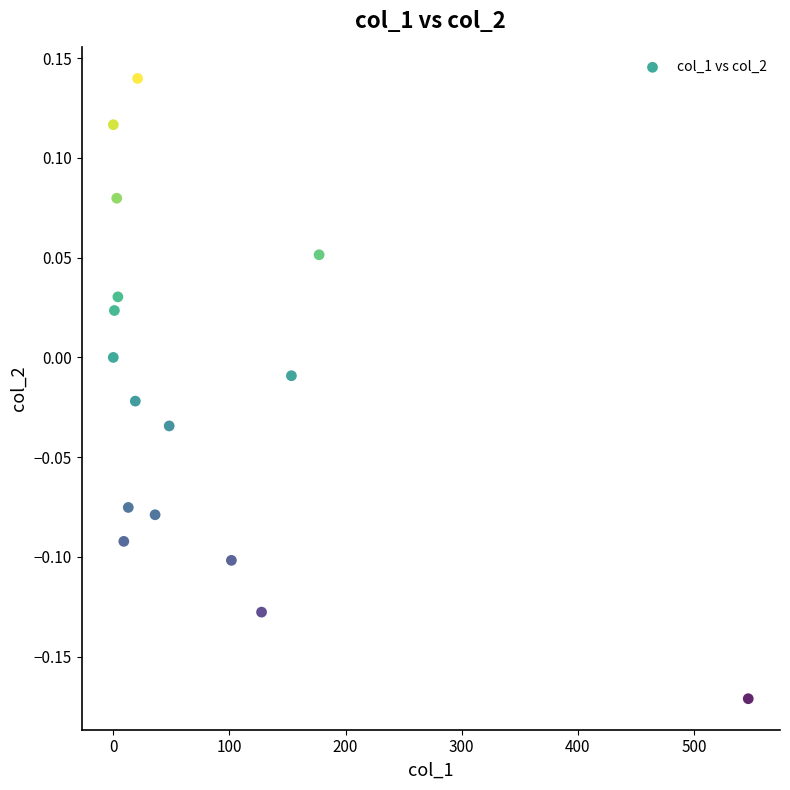

What is the range of Y values (max minus min)?

0.3